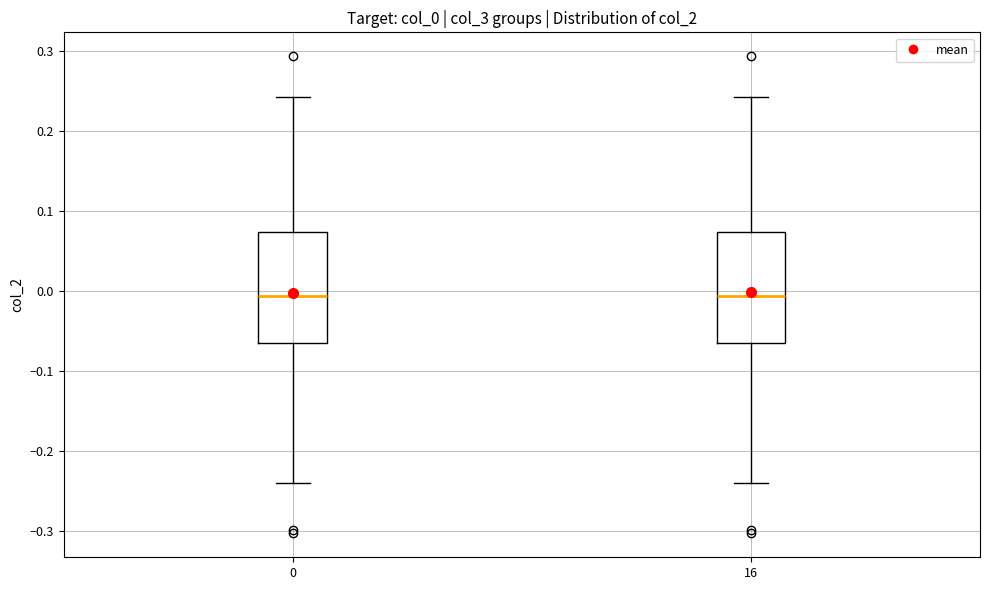

Reading left to right, transcribe this box plot: for each box, give where its median line is, the range the box spans, and where its two whiskers end, as read against the y-axis. The values are not printed on the chart, so give them approximately, as read against the axis.

0: median -0.01, box -0.07 to 0.07, whiskers -0.24 to 0.24
16: median -0.01, box -0.07 to 0.07, whiskers -0.24 to 0.24